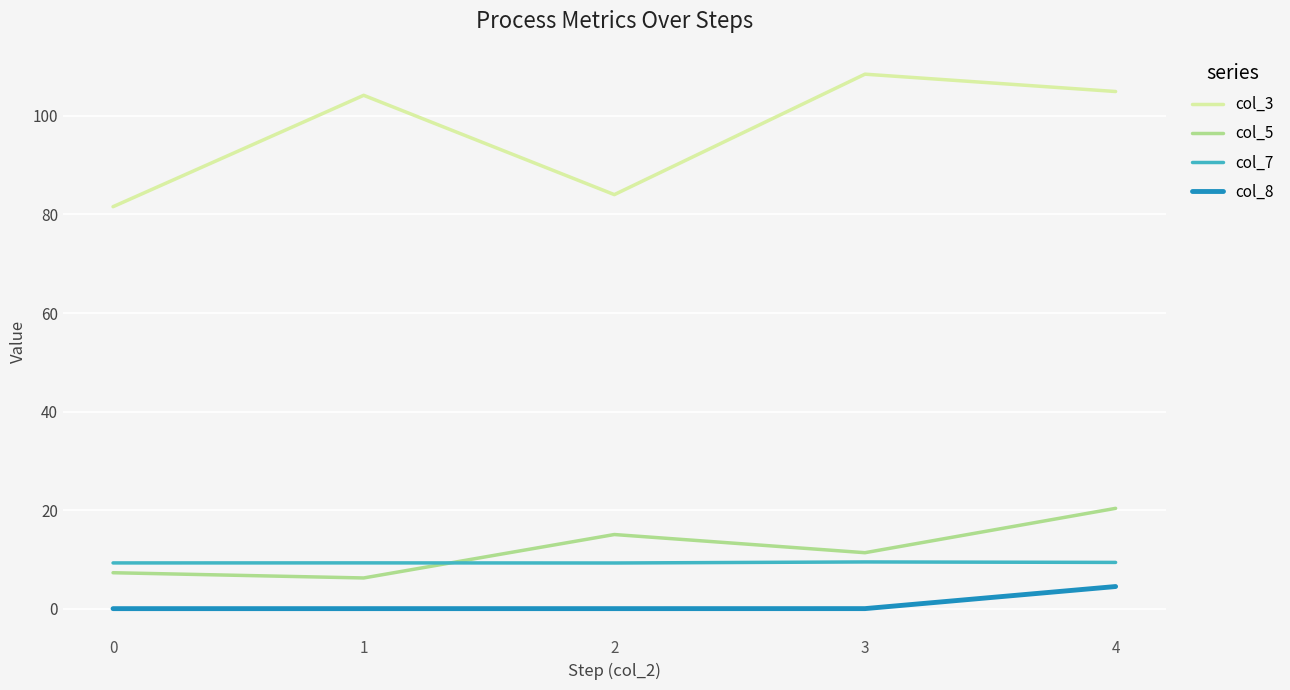

In col_3, how many points are higher than both neighbors (excluding endpoints)?

2